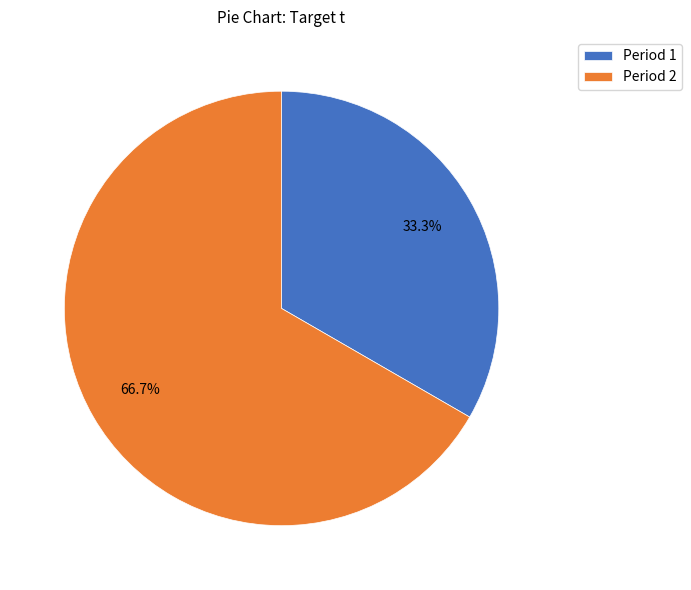

How many segments does this pie chart have?

2